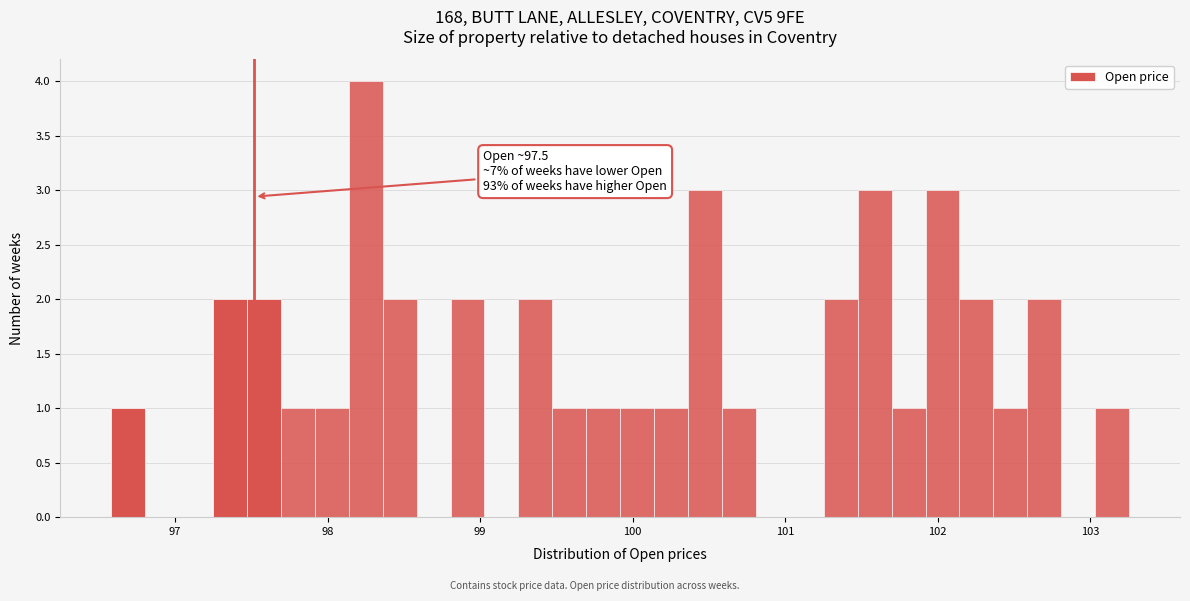

Around what value on the x-axis is the tallest bar? Give the approximate position of its centre, as read against the axis.

98.2